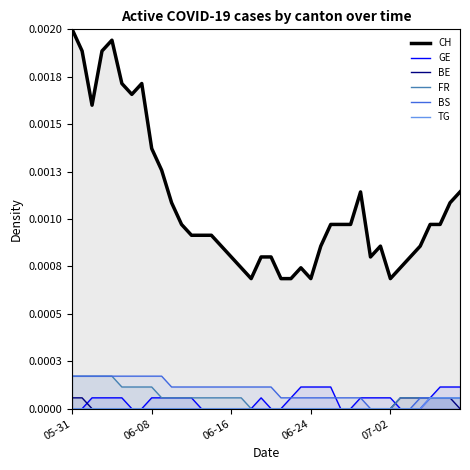

How many values in GE are above zero?

23